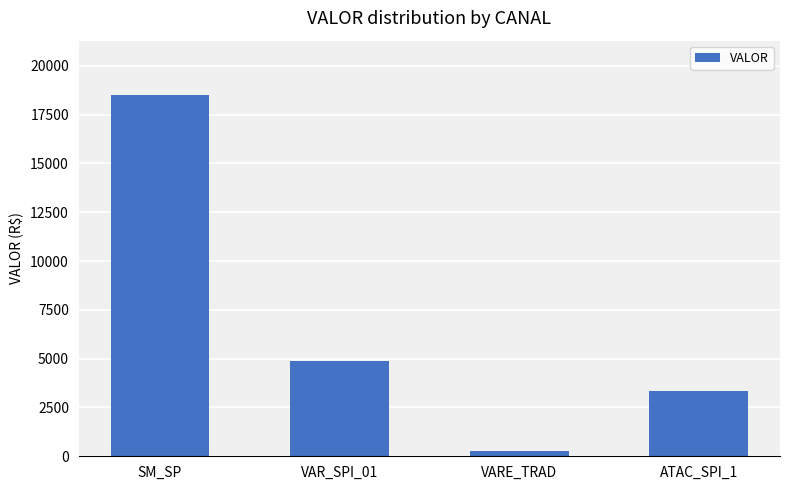

Reading left to right, extract all data points from this chart.

18510.4	4874.5	267.0	3341.1